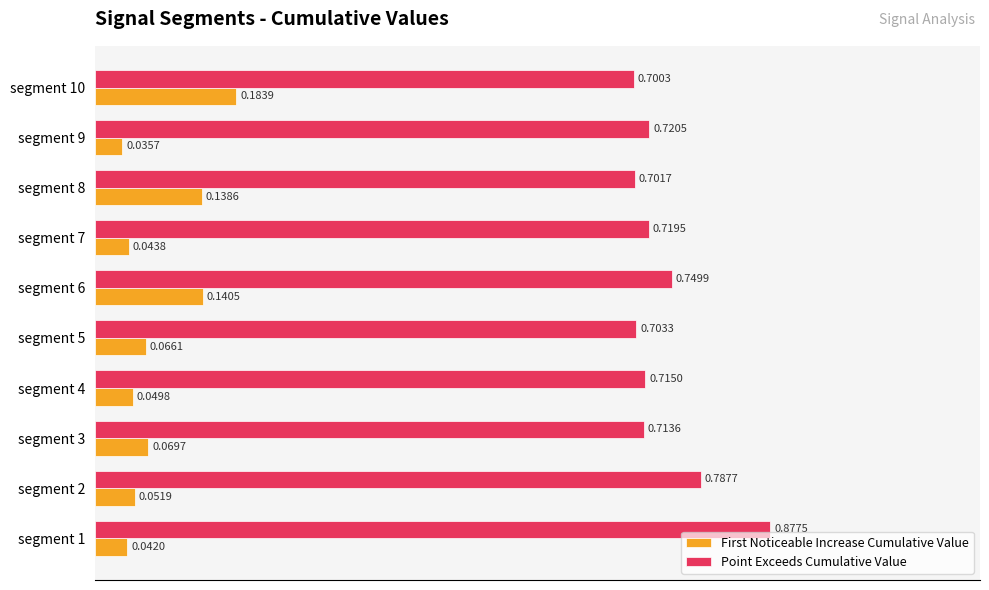

Is the value of First Noticeable Increase Cumulative Value at segment 1 greater than the value of Point Exceeds Cumulative Value at segment 4?

No